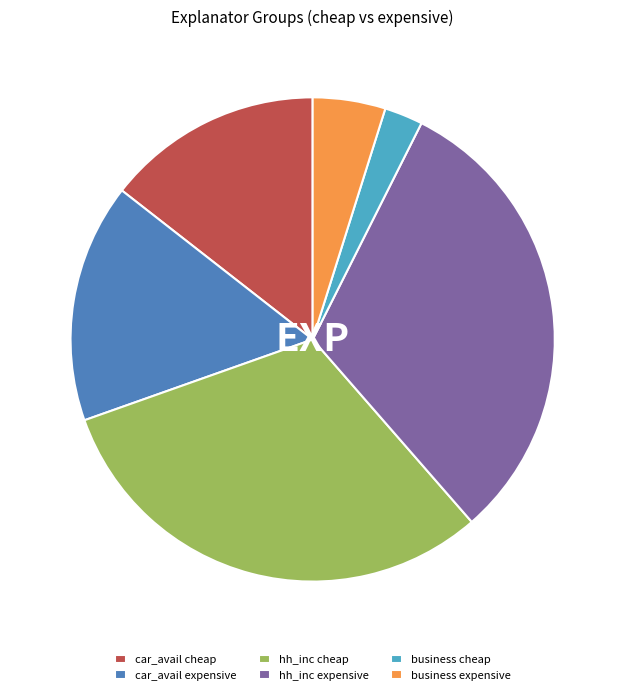

Is there any slice that represents more than half of the pie?

No